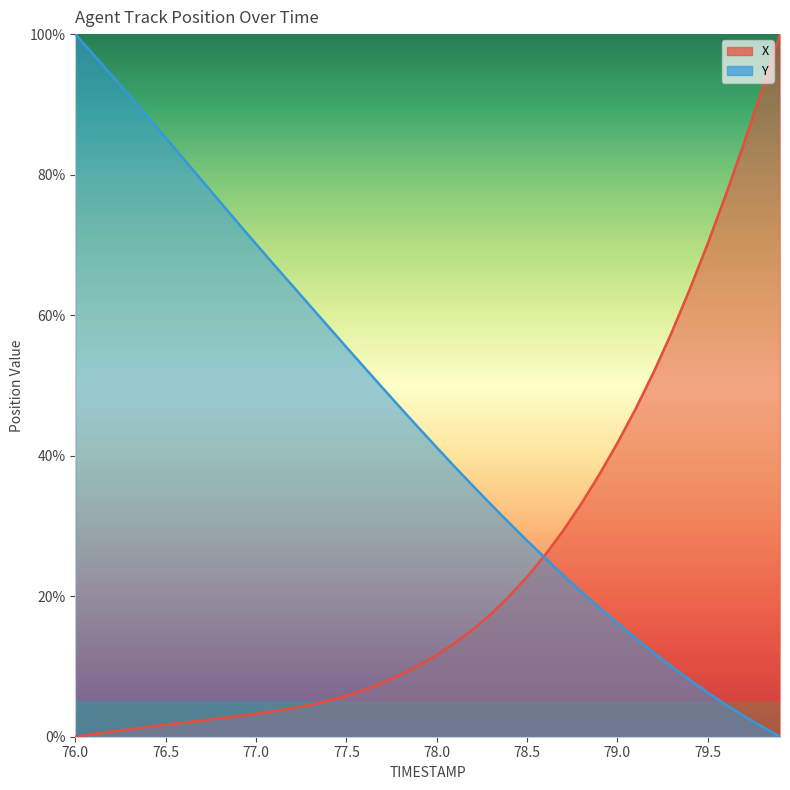

Is the value of X at 34 greater than the value of Y at 31?

Yes